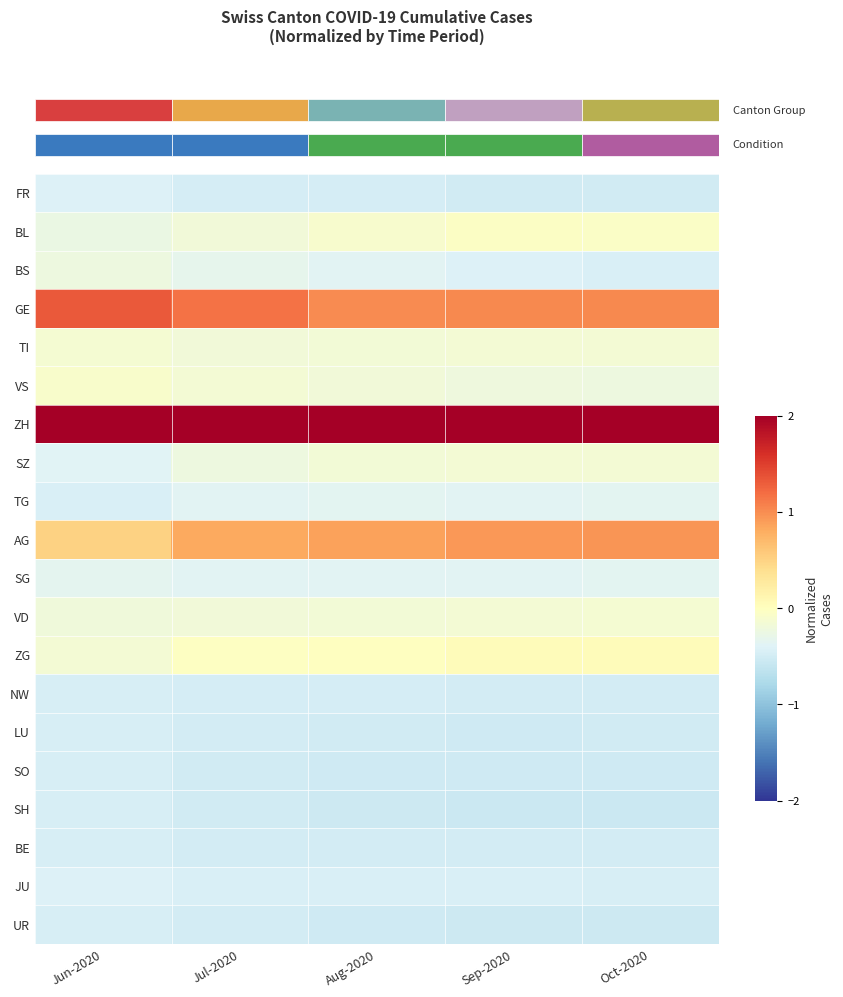

Which category has the lowest value across all series?

Sep-2020